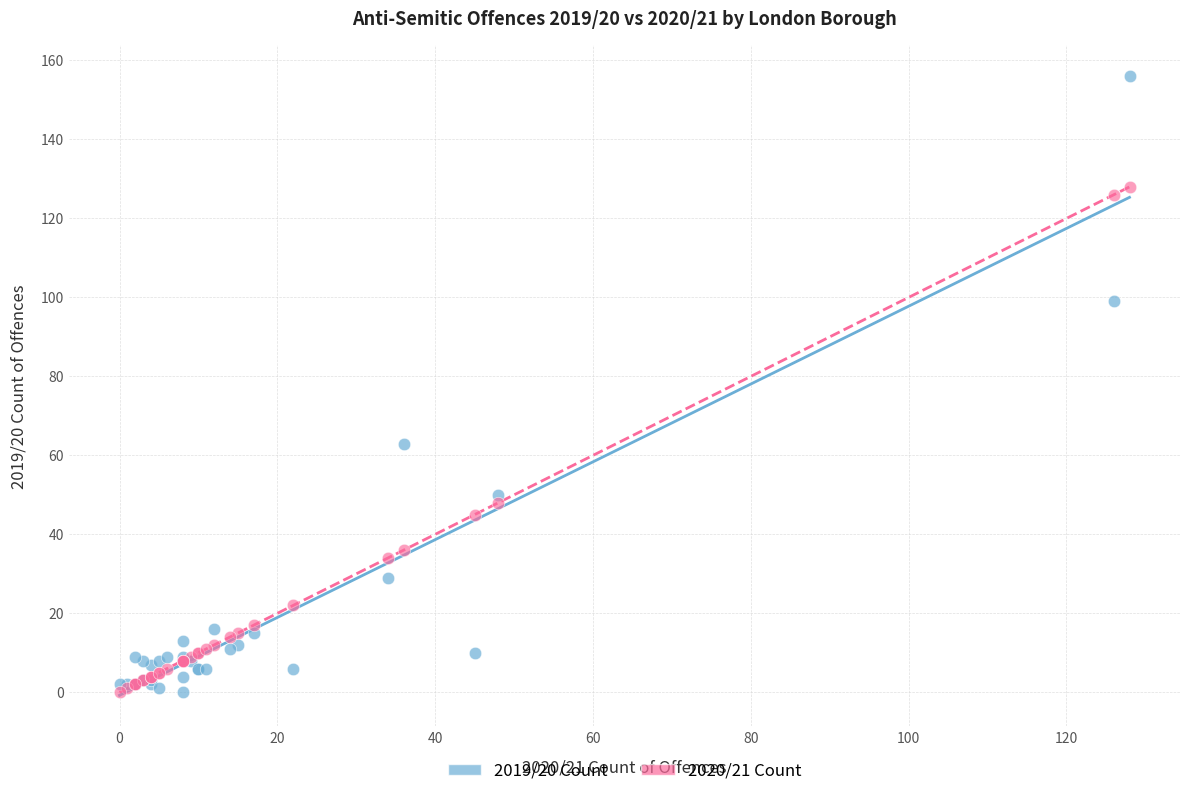

Which series reaches the maximum Y coordinate?

2019/20 Count